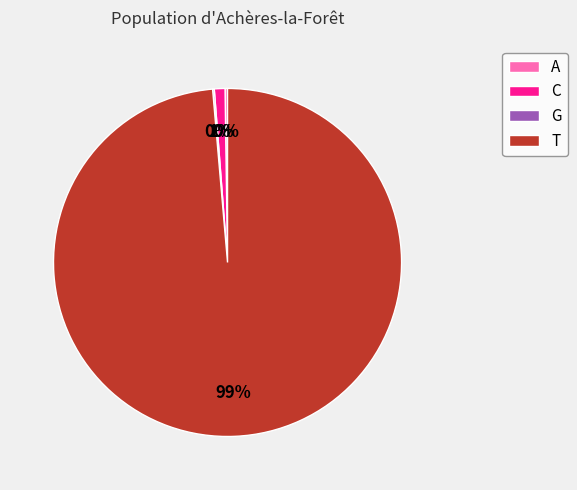

Which has a higher value, C or T?

T